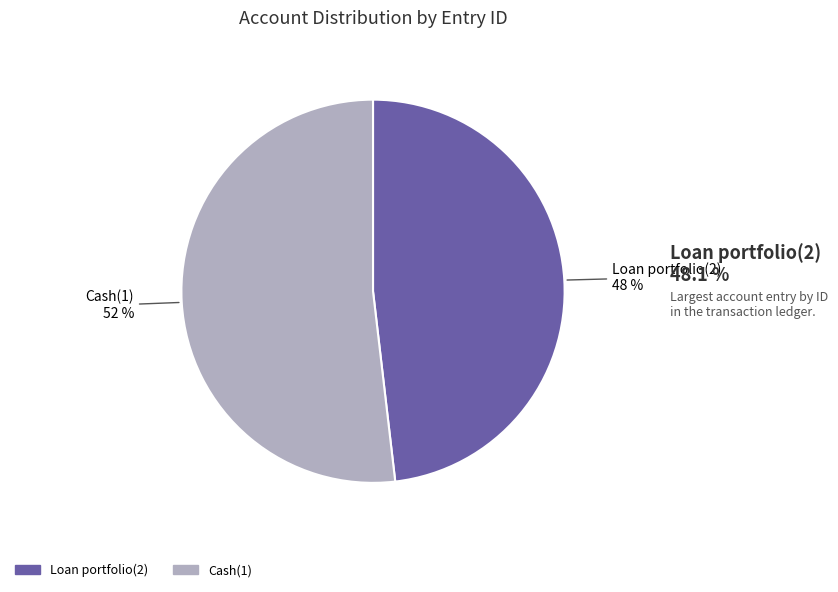

What is the ratio of the value at Cash(1) to the value at Loan portfolio(2)?

1.1